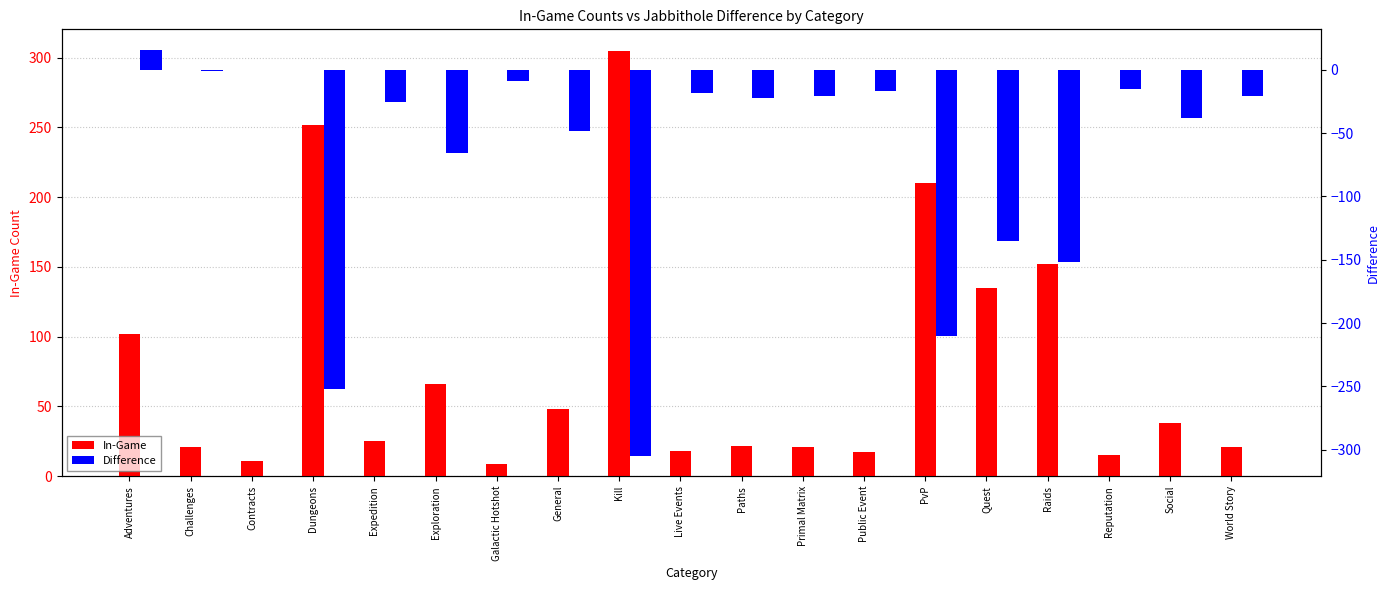

How many values in Difference are below zero?

17